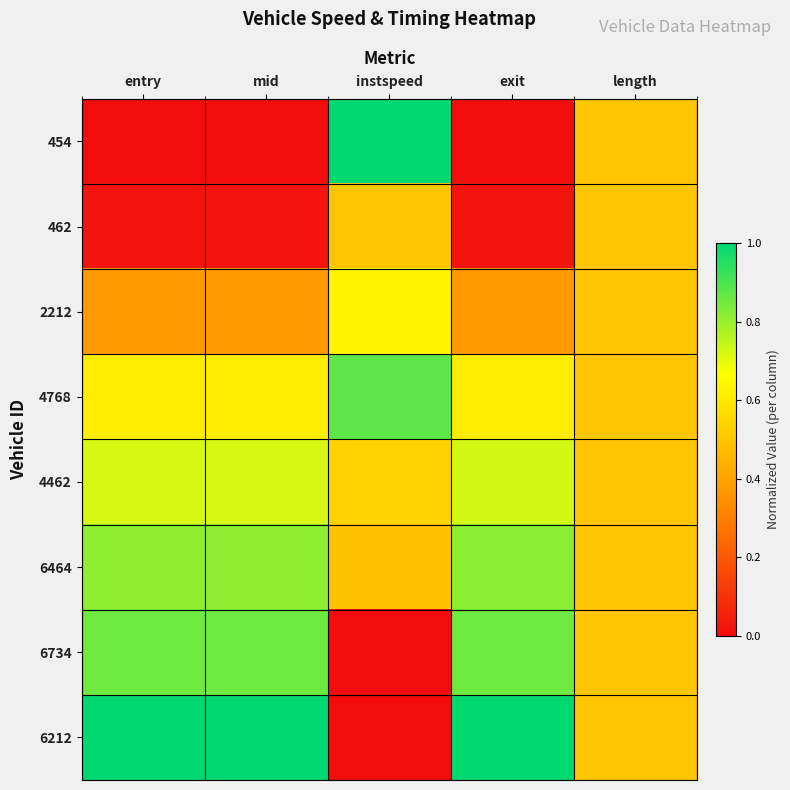

Count the number of data series in this chart.

8